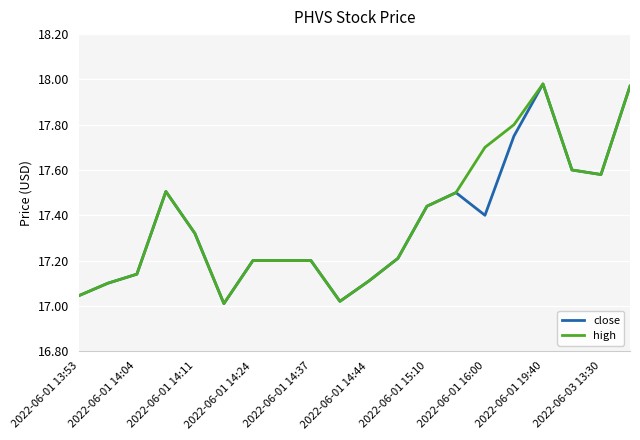

True or false: close has more than 1 points higher than both neighbors.

True